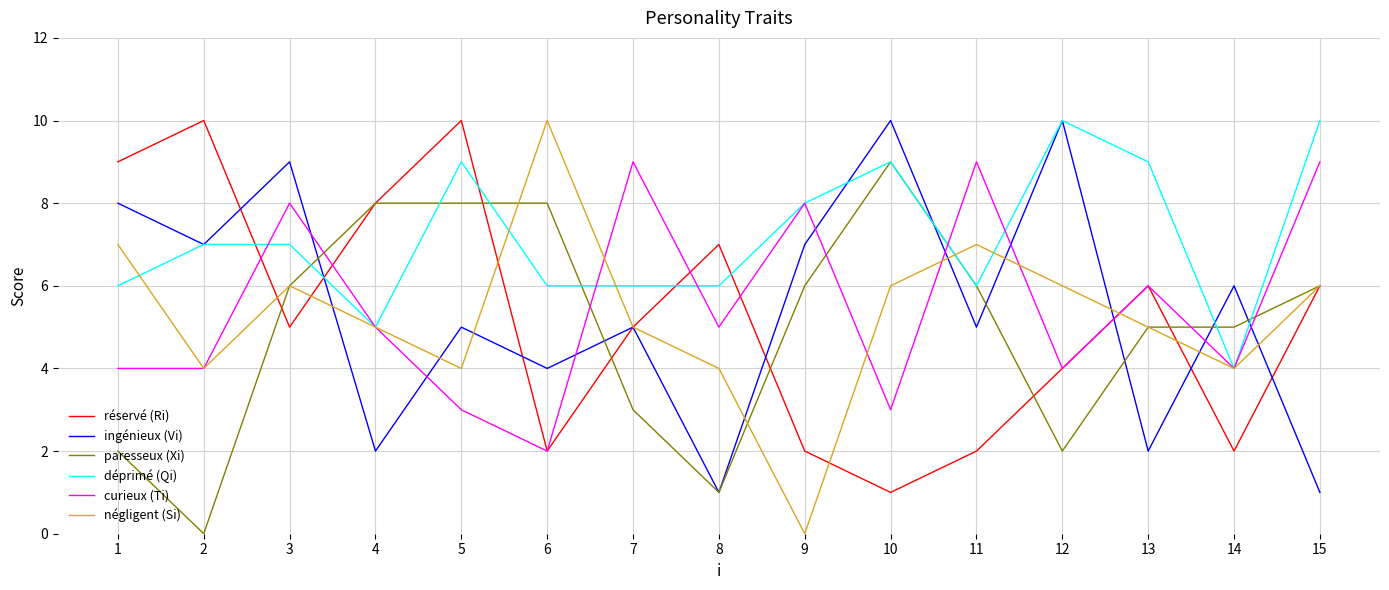

After their last crossing, which series has the higher values: curieux (Ti) or négligent (Si)?

curieux (Ti)